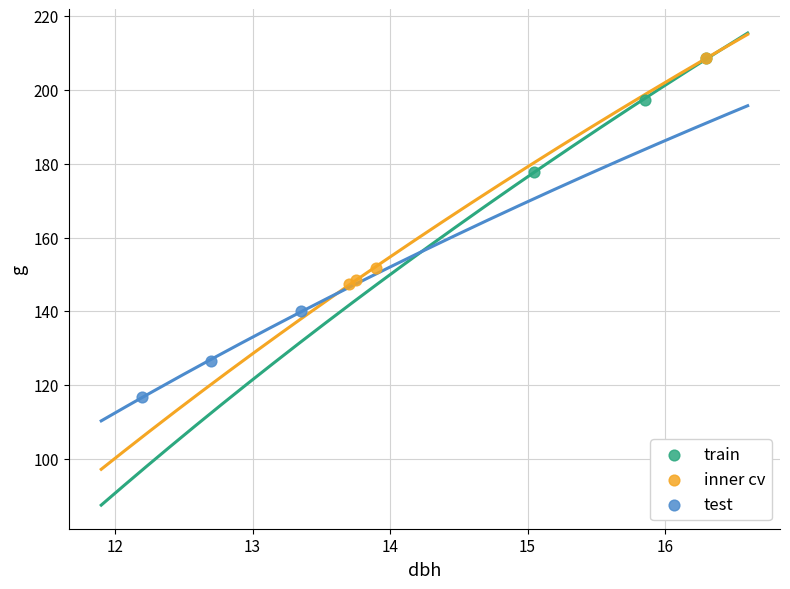

Which series contains the lowest Y value?

test